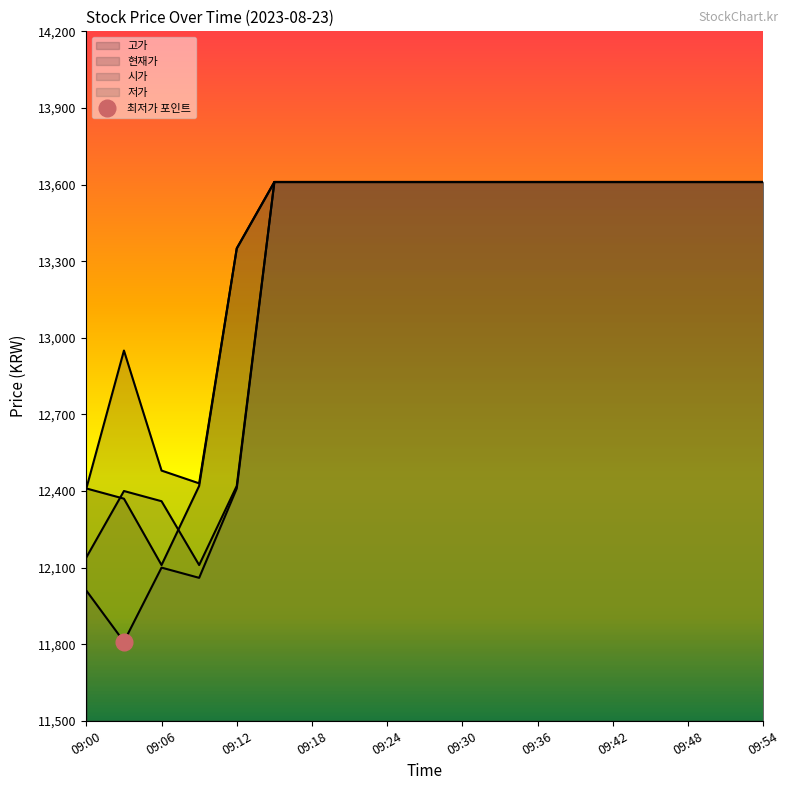

Does the chart display data point markers on the line(s)?

No